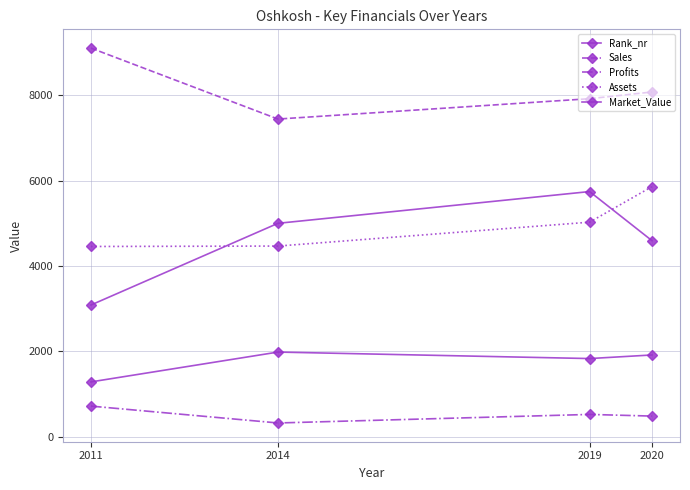

At which category does Rank_nr reach its first local valley?

2019